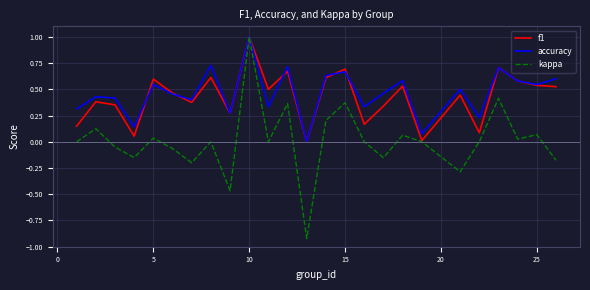

What is the maximum value shown in the chart?

1.0